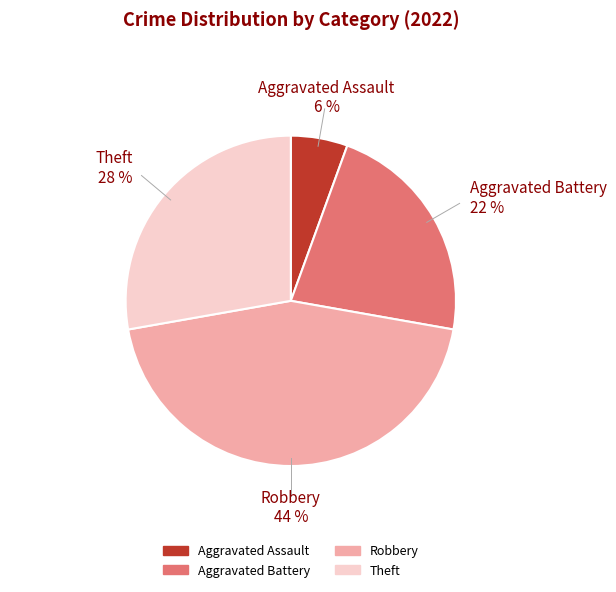

Which slice is the largest?

Robbery